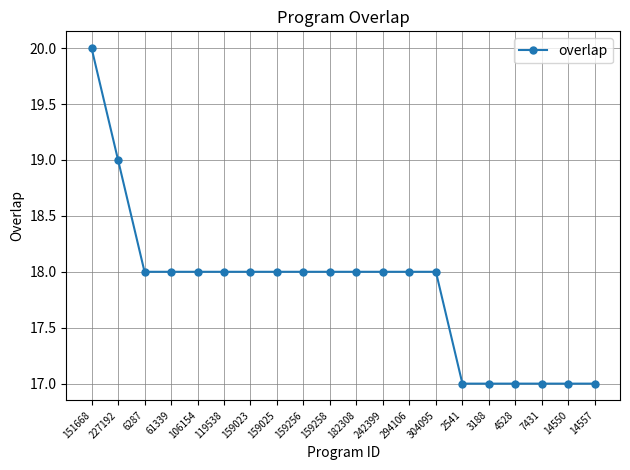

What is the value of the 19th point from the left?

17